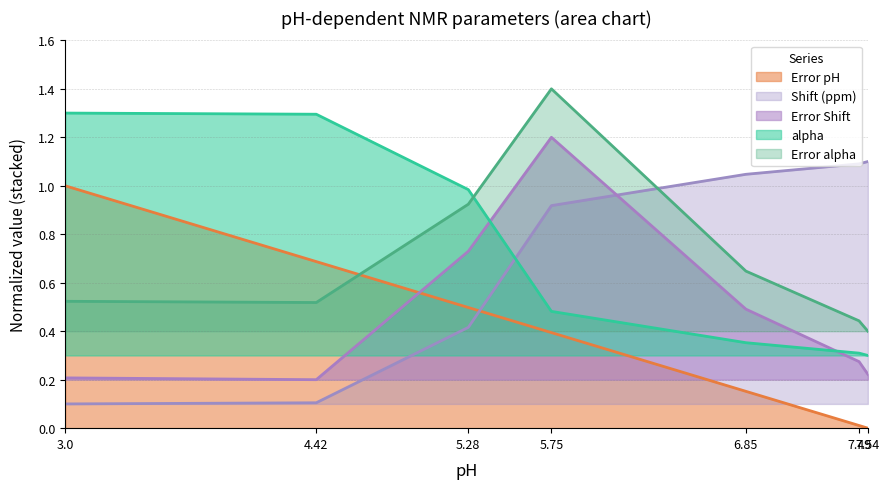

What are all the series names shown in the legend?

Error pH, Shift (ppm), Error Shift, alpha, Error alpha